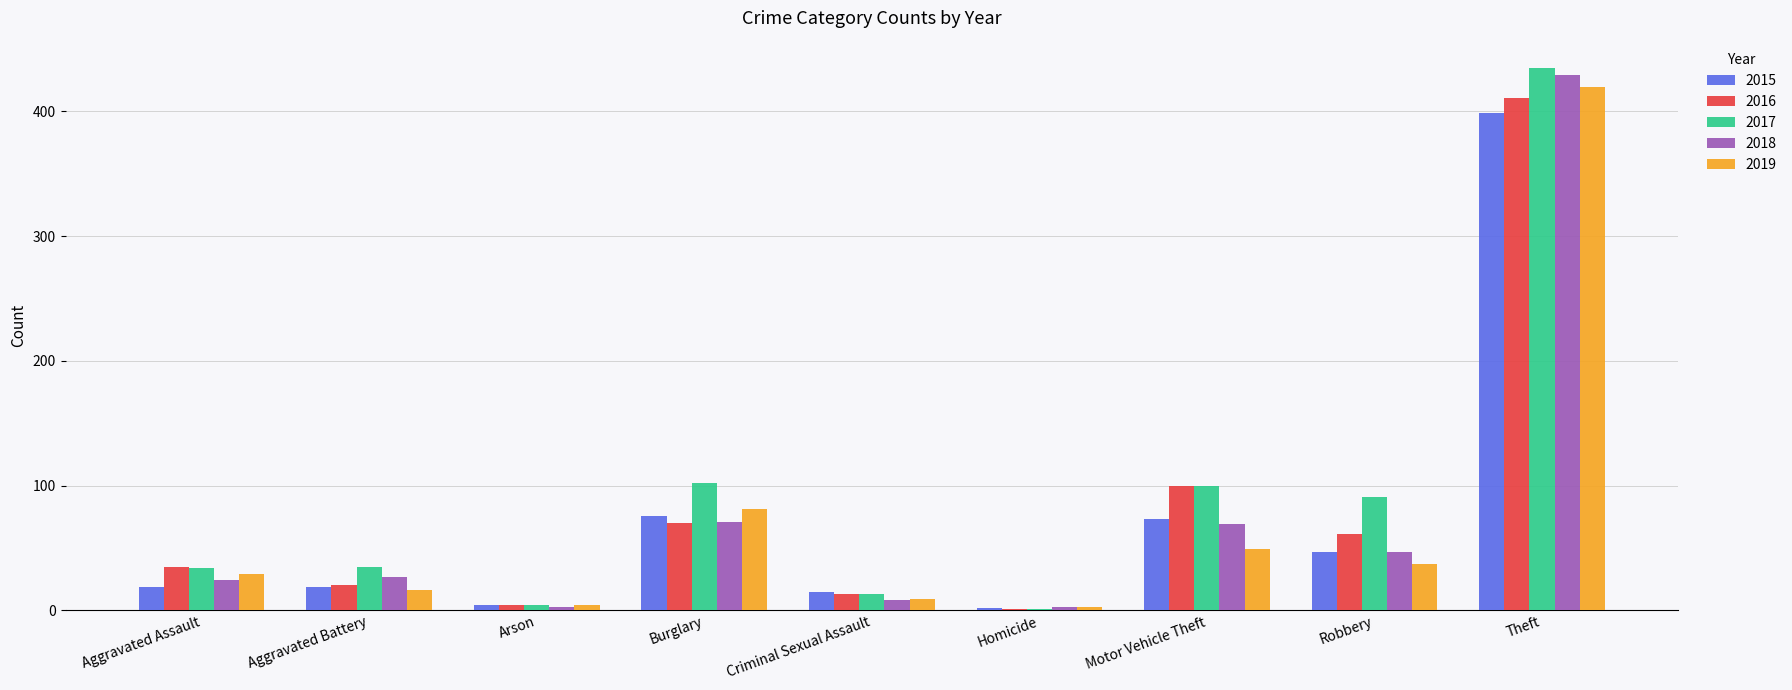

What are all the series names shown in the legend?

2015, 2016, 2017, 2018, 2019